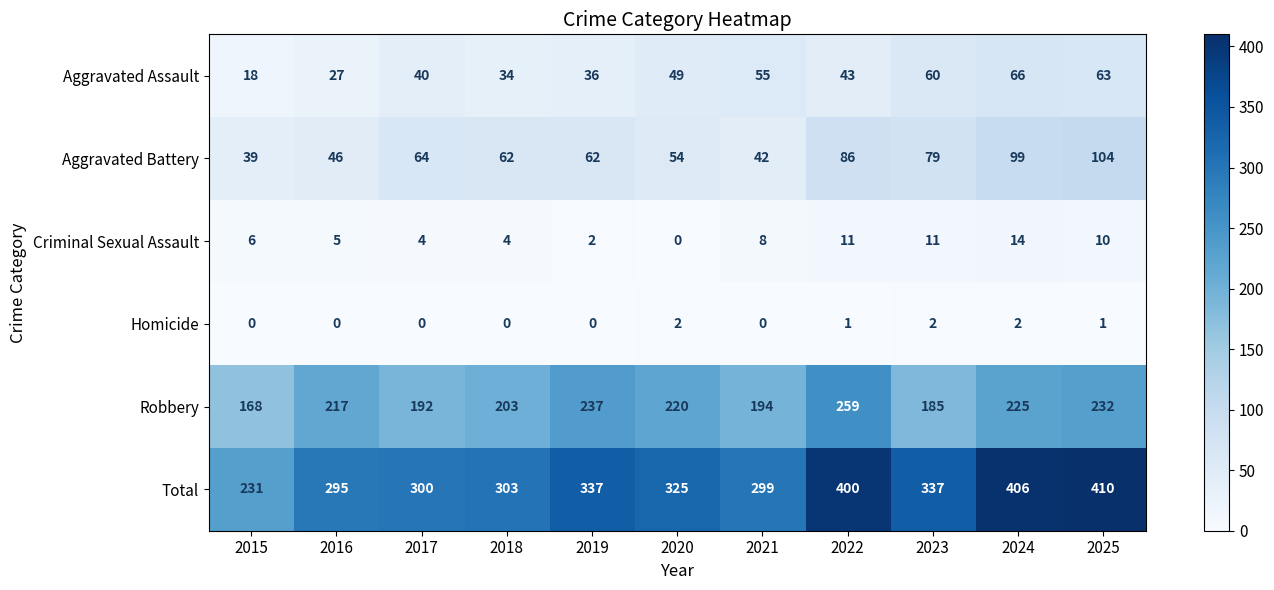

Which series has the largest total across all categories?

Total